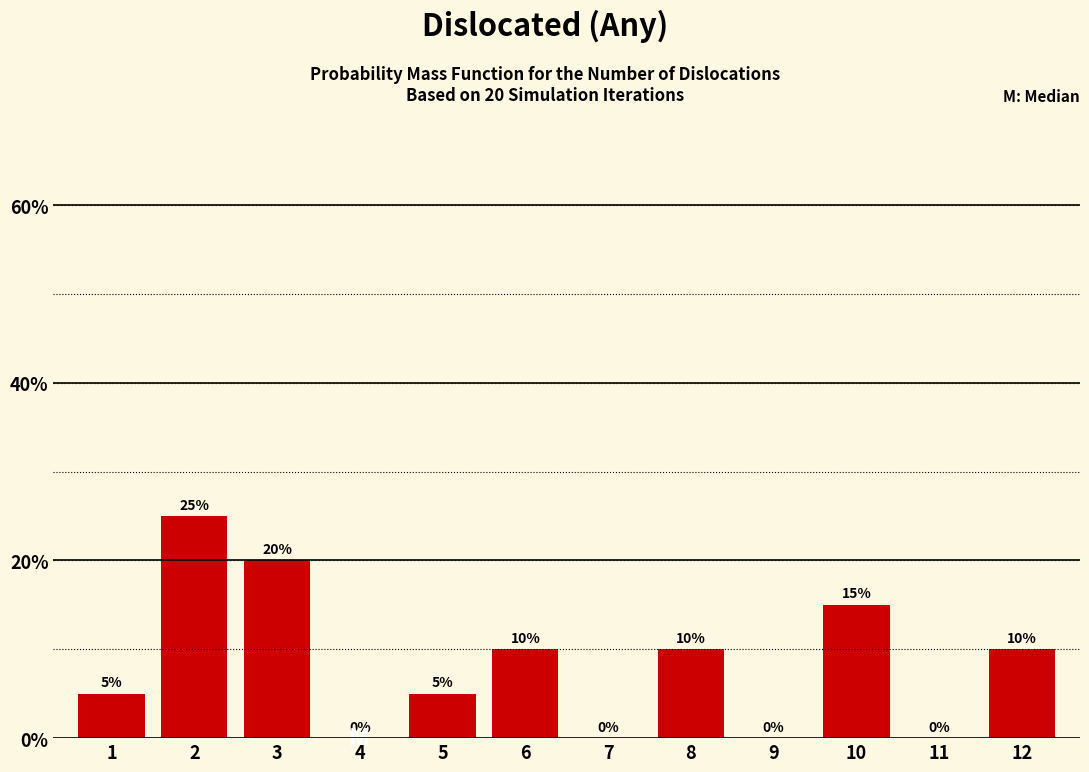

Reading left to right, extract all data points from this chart.

1=5	2=25	3=20	4=0	5=5	6=10	7=0	8=10	9=0	10=15	11=0	12=10